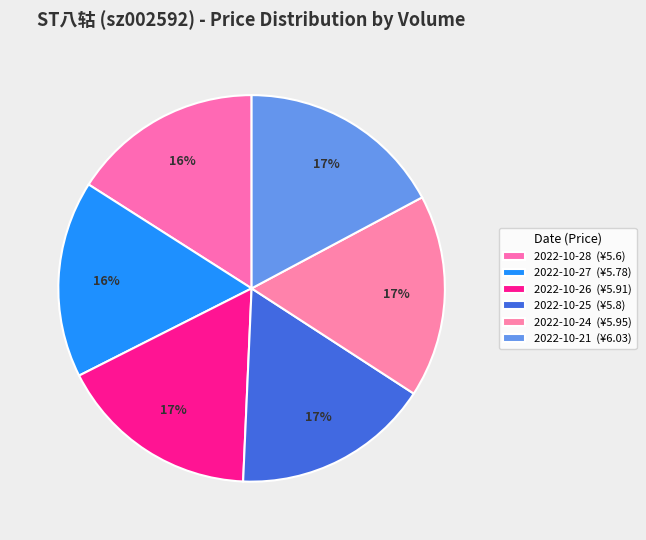

How many slices are in this pie chart?

6